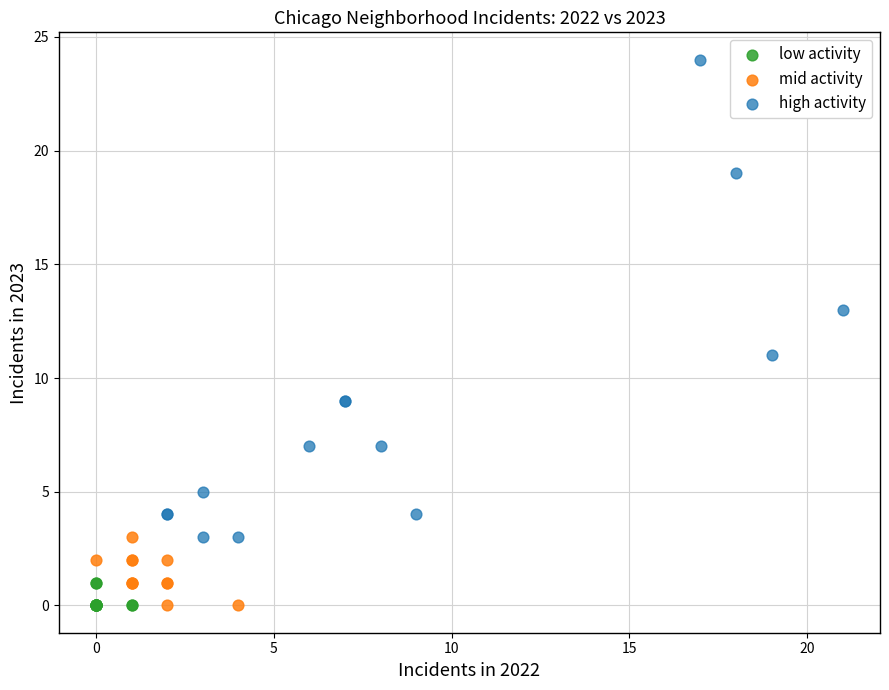

Which series reaches the maximum Y coordinate?

high activity